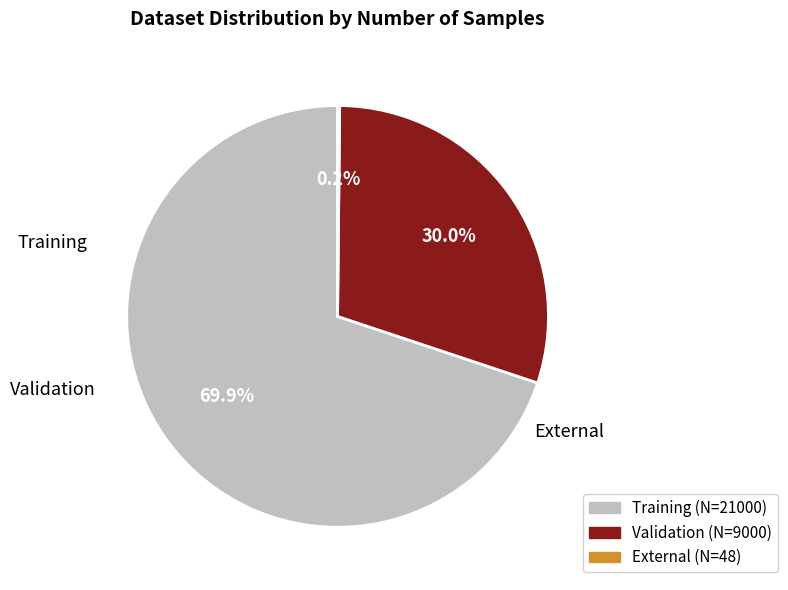

Does Training account for over 50% of the chart?

Yes